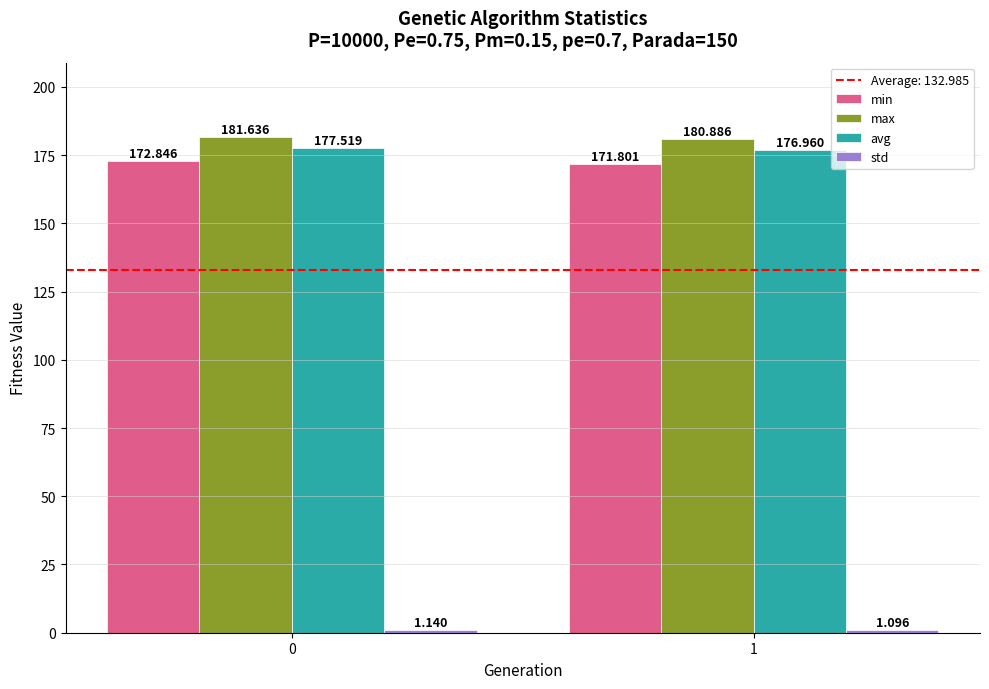

What is the maximum value shown in the chart?

181.6